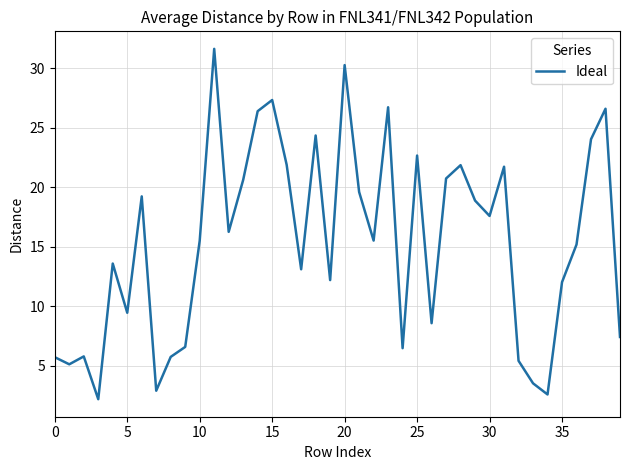

What is the difference between the maximum and minimum values?

29.4